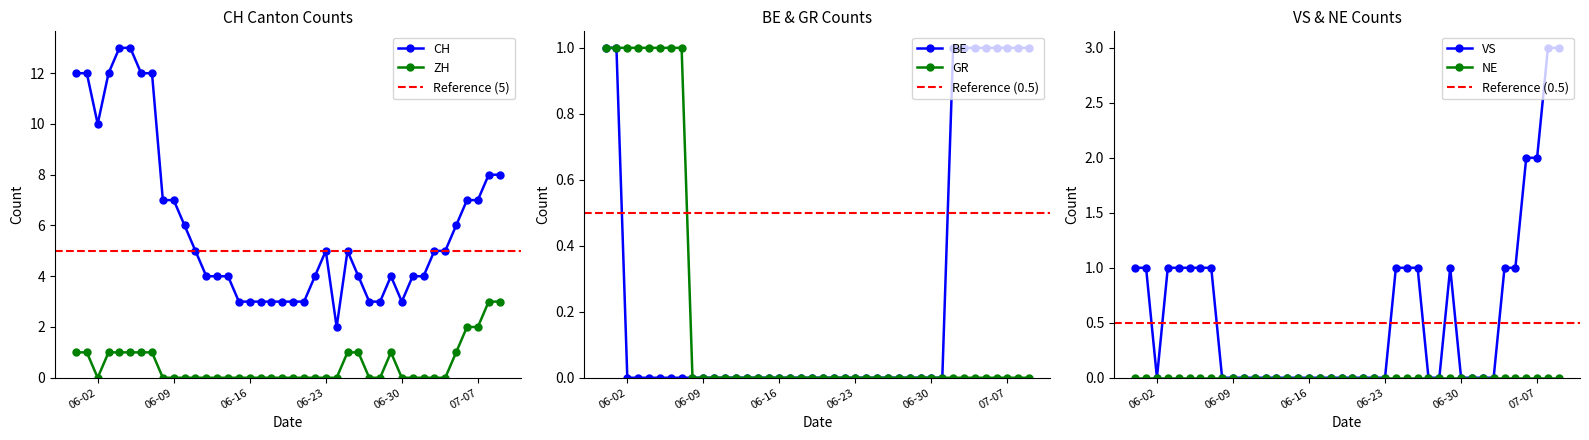

True or false: CH and ZH intersect in this chart.

False